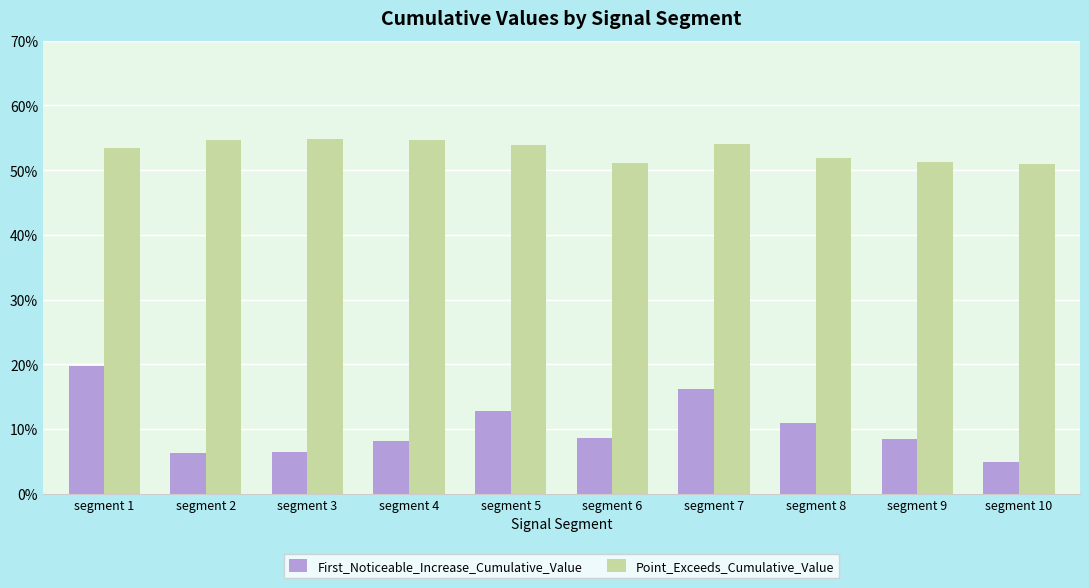

What are all the series names shown in the legend?

First_Noticeable_Increase_Cumulative_Value, Point_Exceeds_Cumulative_Value